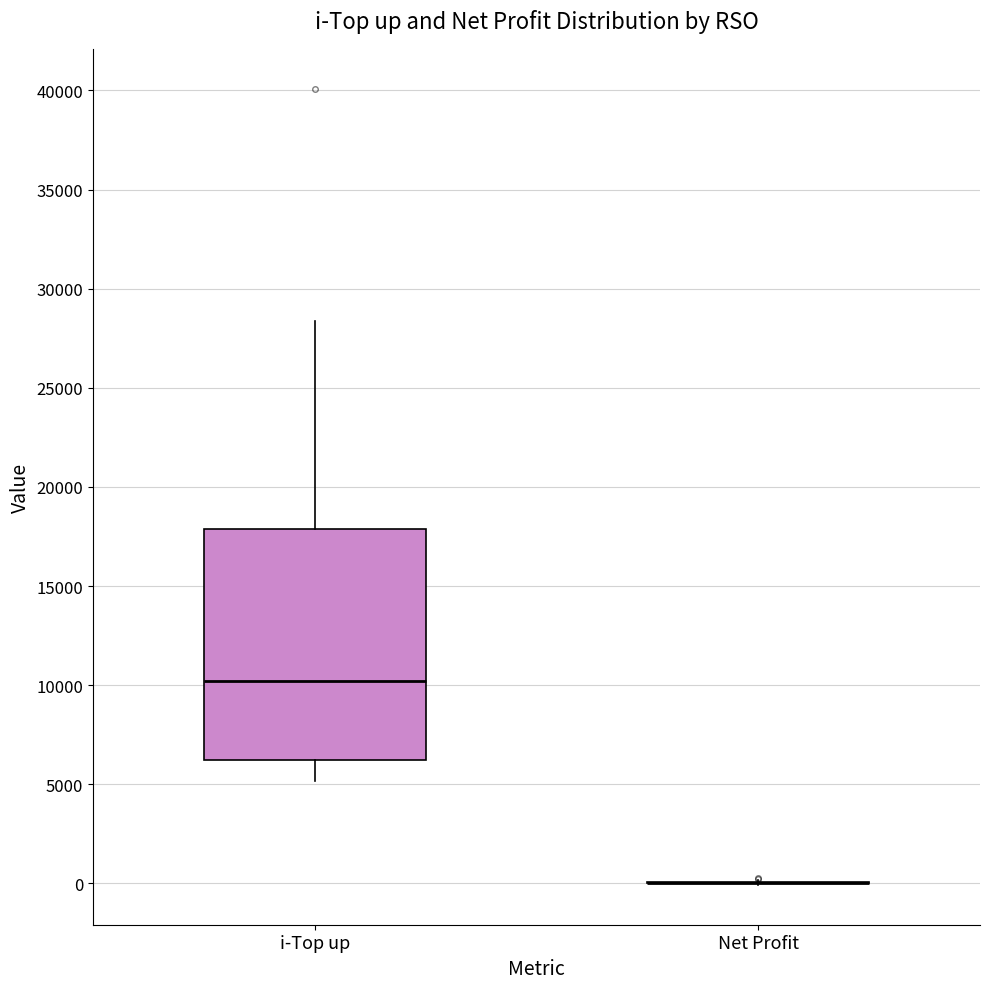

Reading left to right, read every box against the y-axis: the position of its median line, the range the box covers, and the ends of its whiskers. The values are not printed on the chart, so give them approximately, as read against the axis.

i-Top up: median 10000, box 6000 to 18000, whiskers 5000 to 28500
Net Profit: box collapsed to a line at 0, whiskers 0 to 0